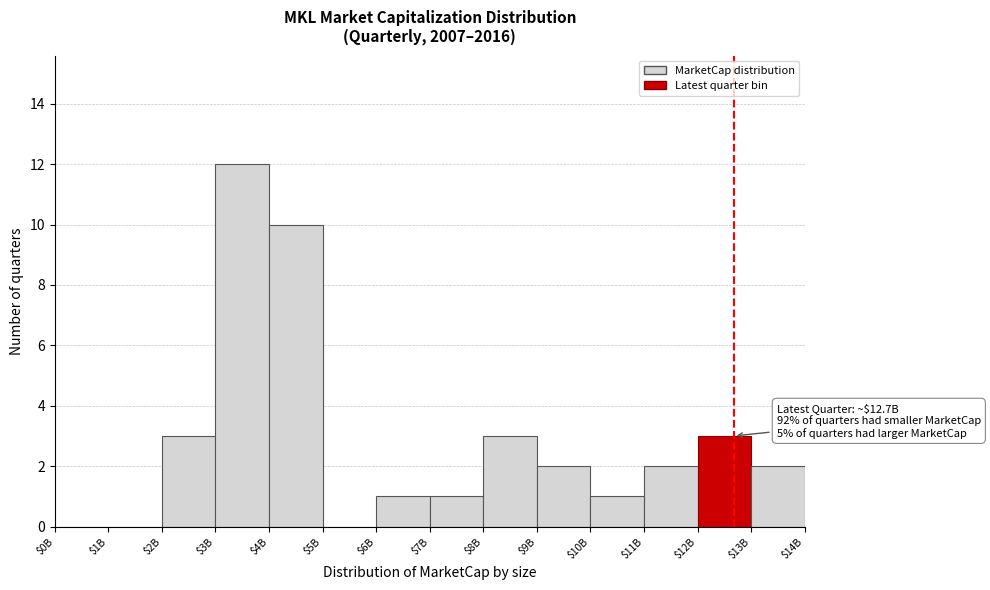

The chart shows a value of -5 at $1B. True or false?

False